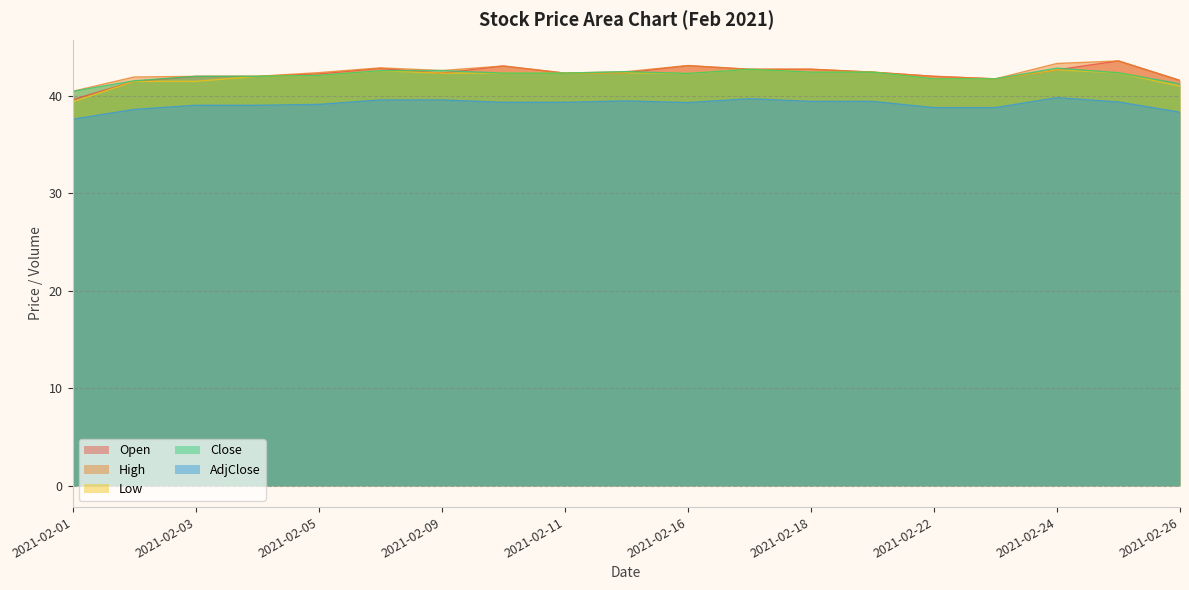

Which series has the largest range (max minus min)?

Open